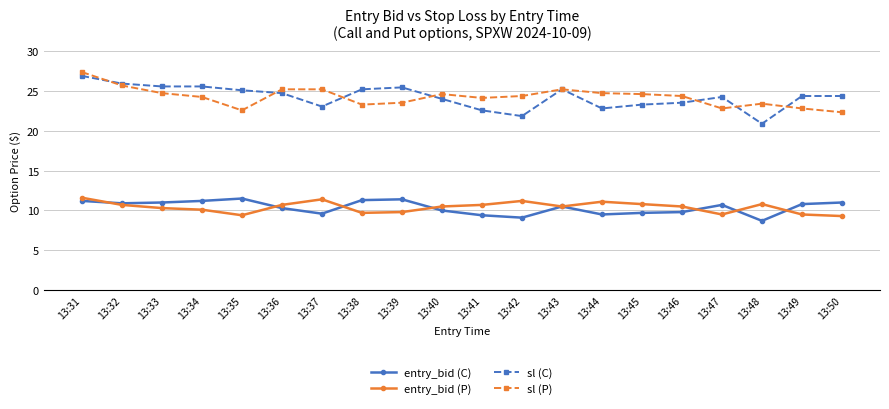

What is the maximum value for entry_bid (C)?

11.5